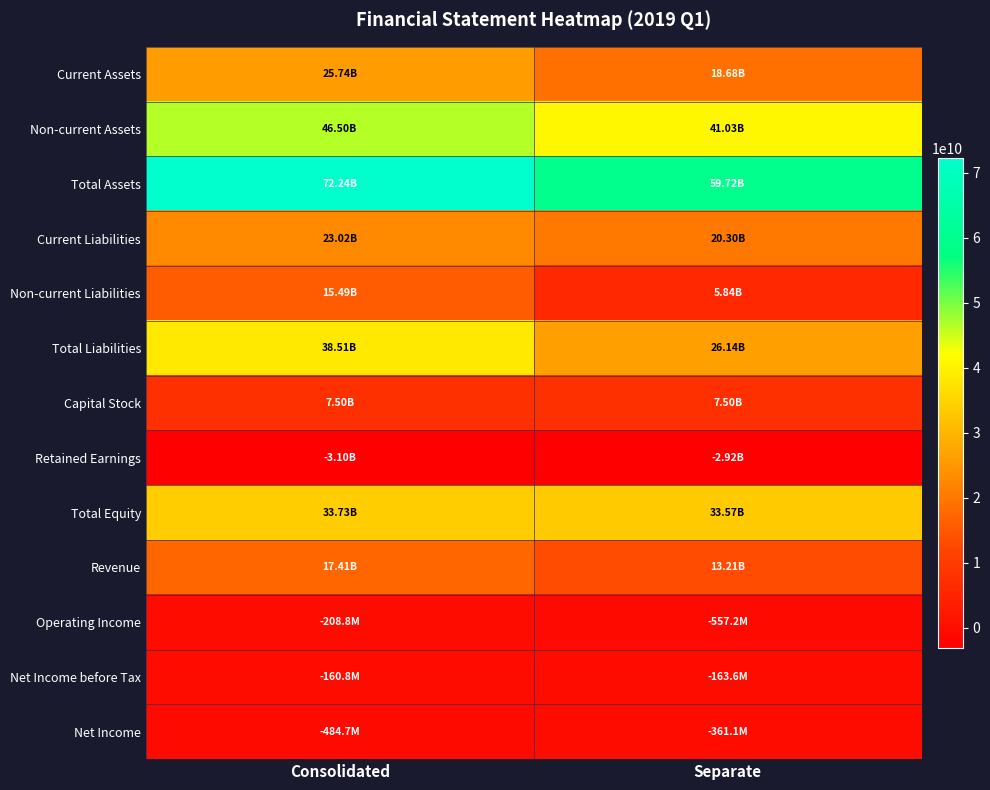

At which category is the sum across all series the highest?

Consolidated